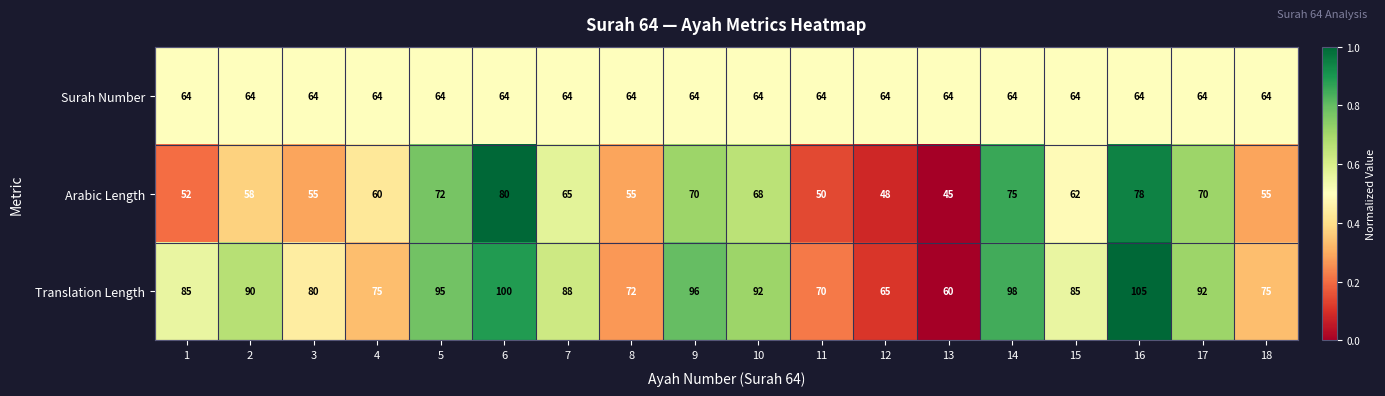

The Surah Number series shows 64 at 15. True or false?

True